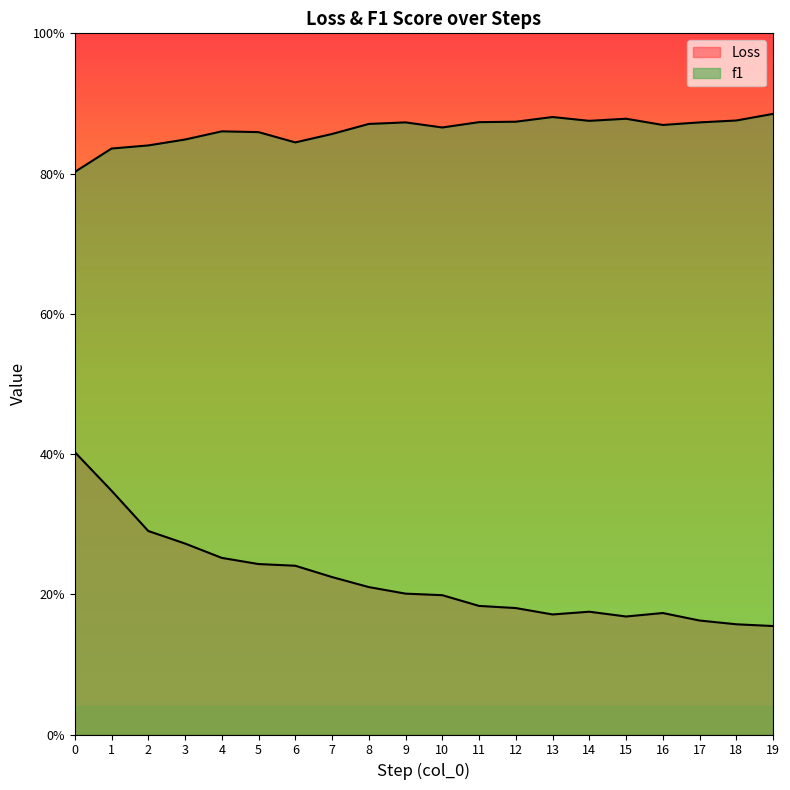

What is the sum of all Loss values?

4.4